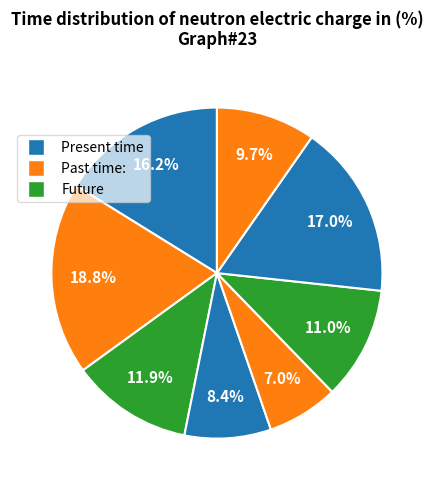

How many slices are in this pie chart?

8